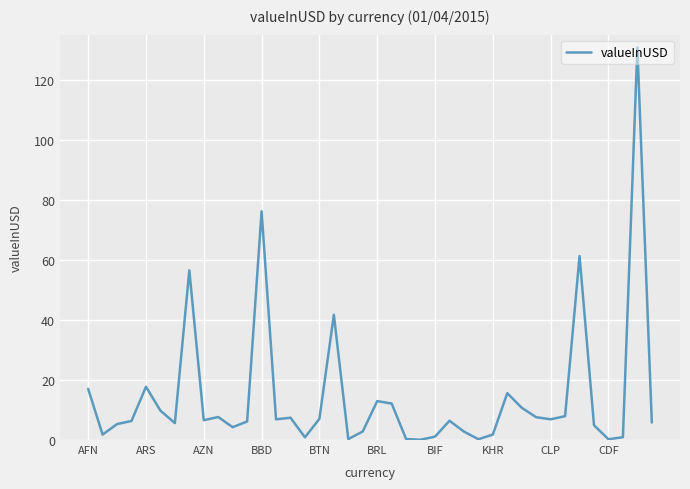

What is the greatest value displayed?

130.7